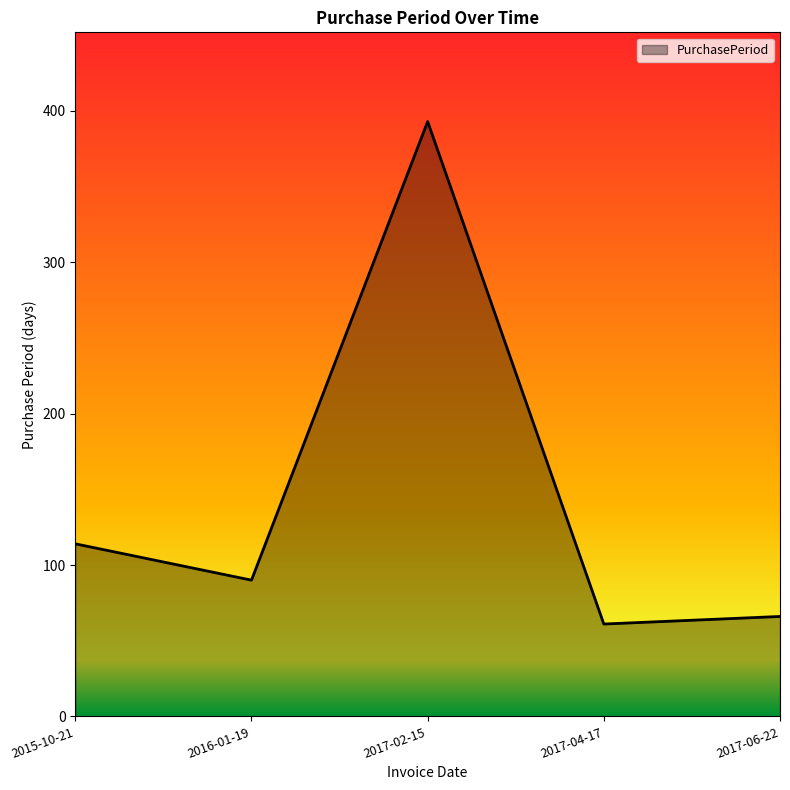

Does the chart display data point markers on the line(s)?

No